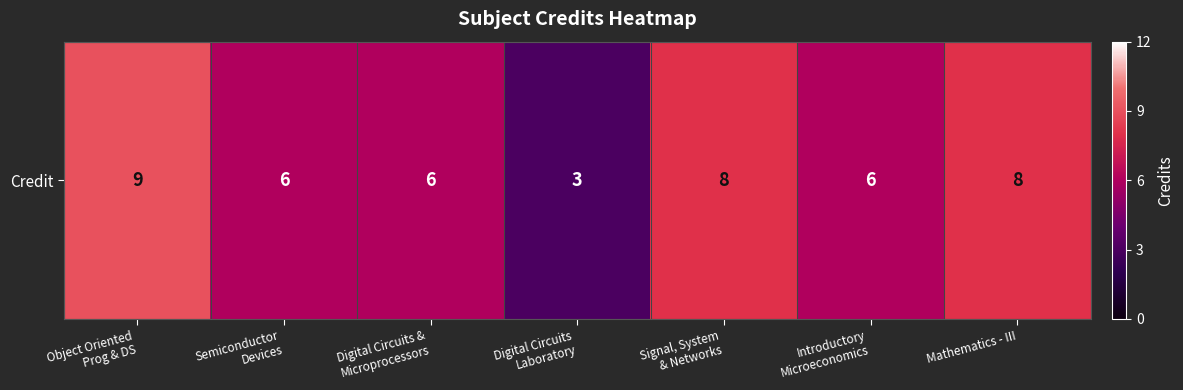

Approximately how many times larger is the value at Introductory
Microeconomics compared to Signal, System
& Networks?

0.8